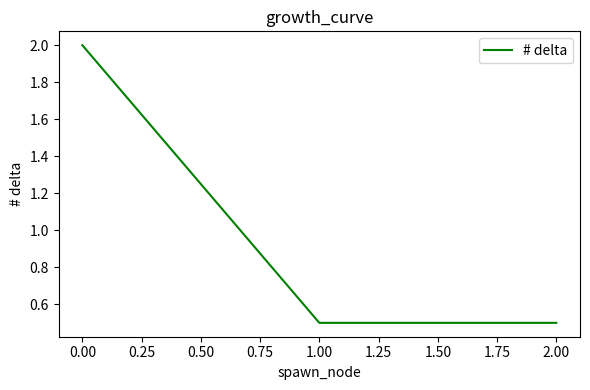

What is the sum of all values?

3.0